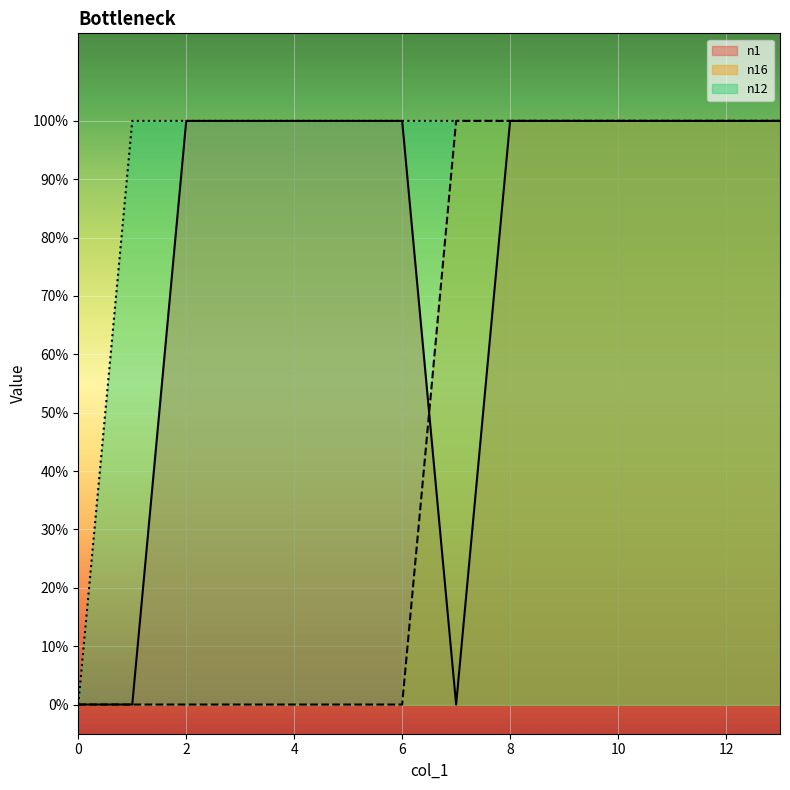

How many values in the n1 series are below 1?

3